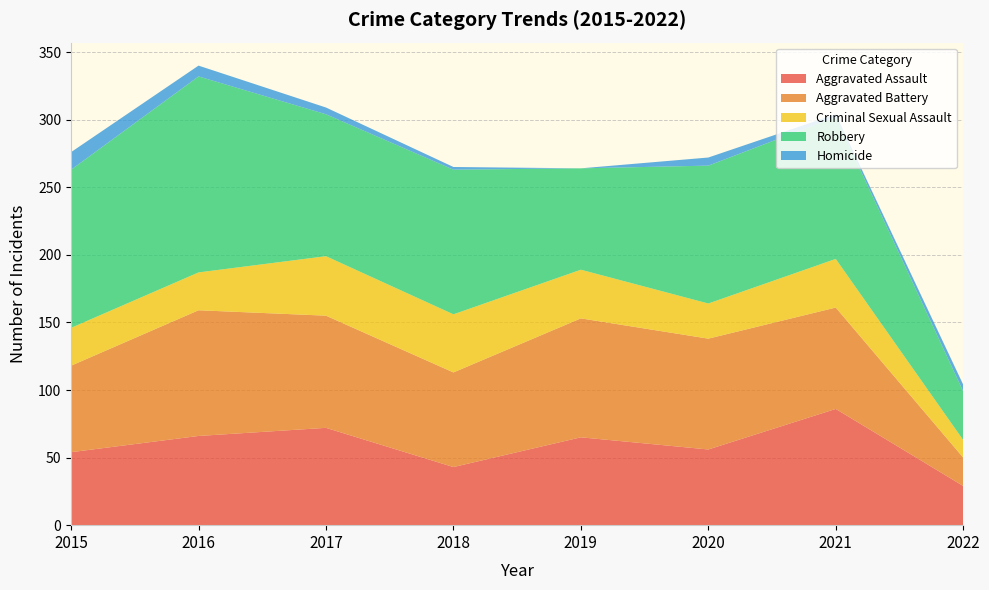

Reading left to right, extract all data points from this chart.

Aggravated Assault: 54	66	72	43	65	56	86	29
Aggravated Battery: 64	93	83	70	88	82	75	21
Criminal Sexual Assault: 28	28	44	43	36	26	36	13
Robbery: 117	145	105	107	75	102	105	36
Homicide: 13	8	5	2	0	6	2	5